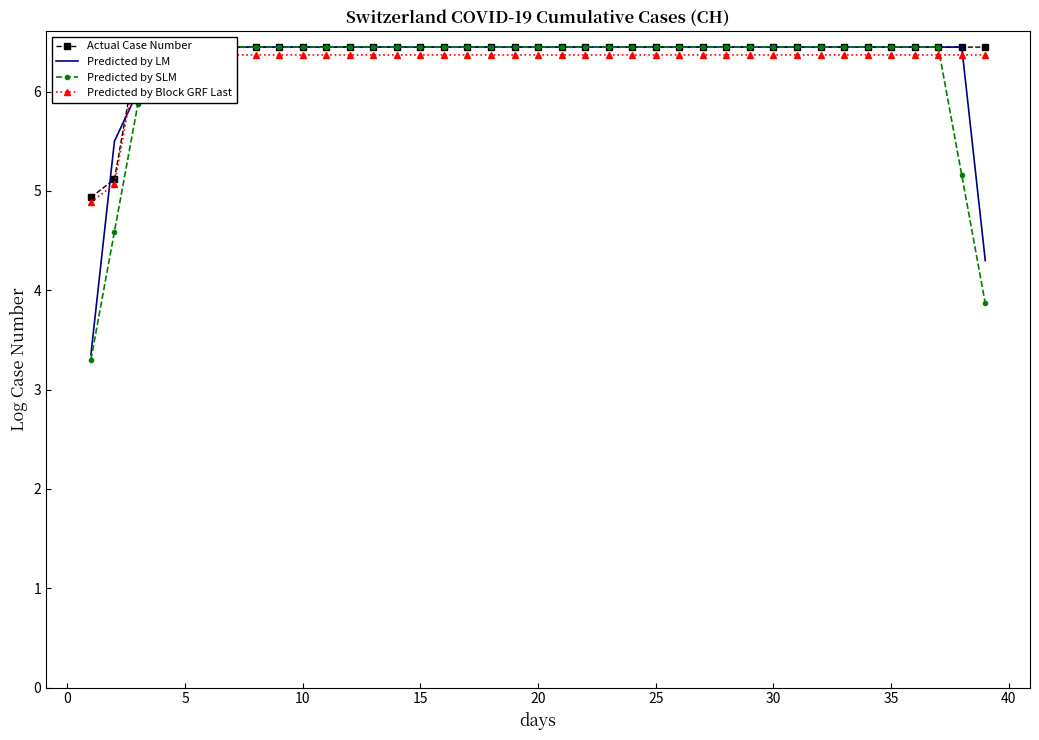

At which category is the sum across all series the highest?

5